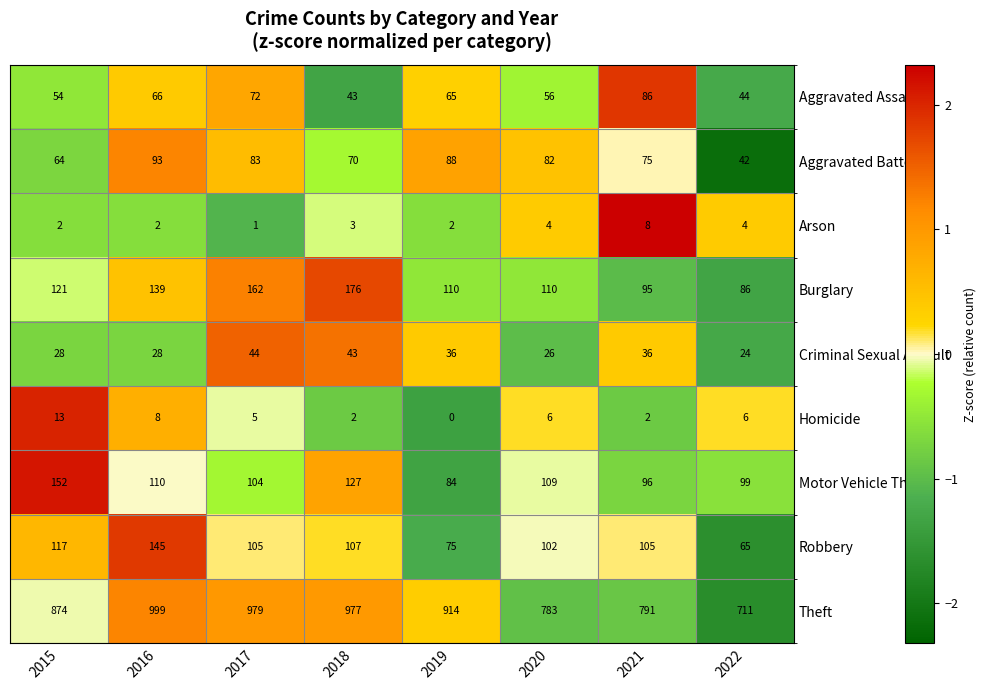

The value of Arson at 2020 is 5. True or false?

False